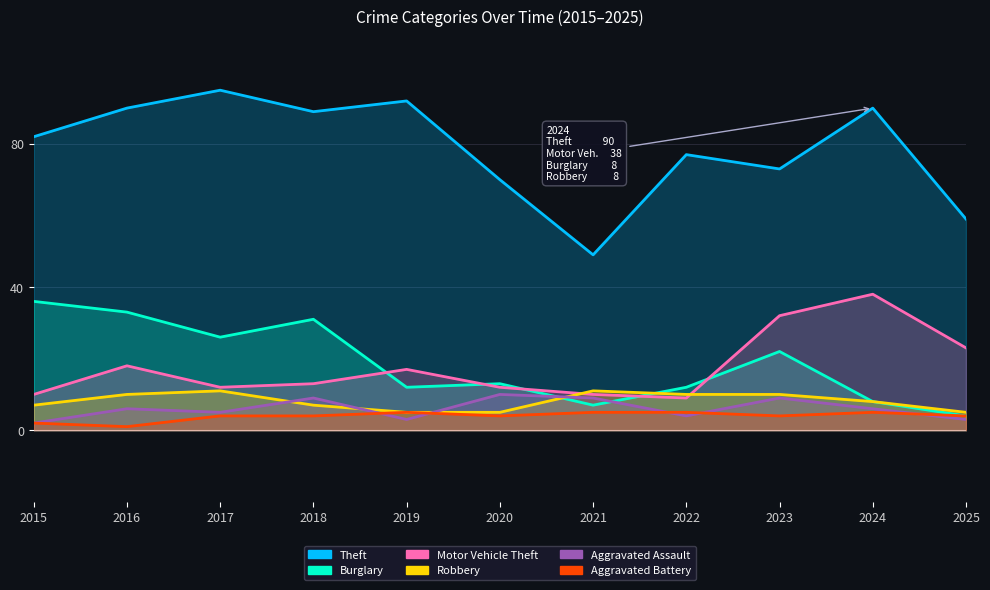

Reading left to right, what are all the values shown in this chart?

Theft: 82	90	95	89	92	70	49	77	73	90	59
Burglary: 36	33	26	31	12	13	7	12	22	8	4
Motor Vehicle Theft: 10	18	12	13	17	12	10	9	32	38	23
Robbery: 7	10	11	7	5	5	11	10	10	8	5
Aggravated Assault: 2	6	5	9	3	10	9	4	9	6	3
Aggravated Battery: 2	1	4	4	5	4	5	5	4	5	4